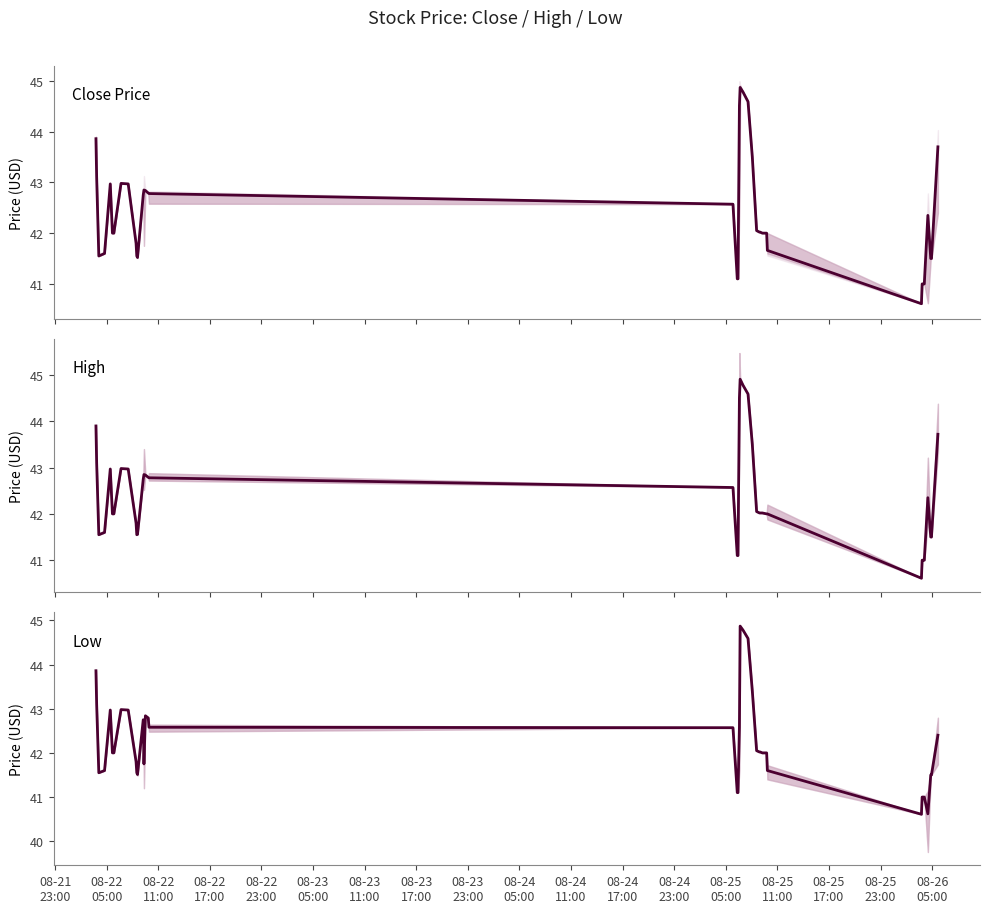

Count the number of data series in this chart.

3